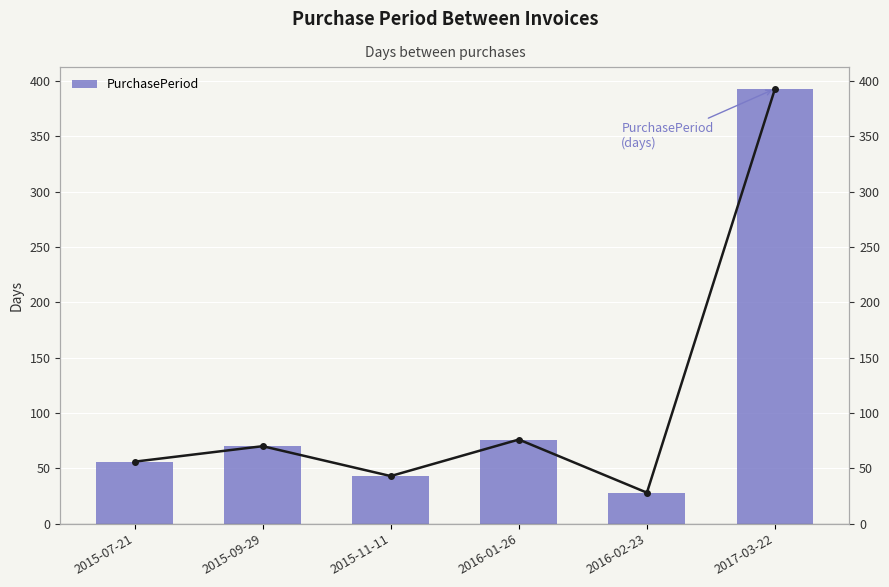

What is the sum of all values?

666